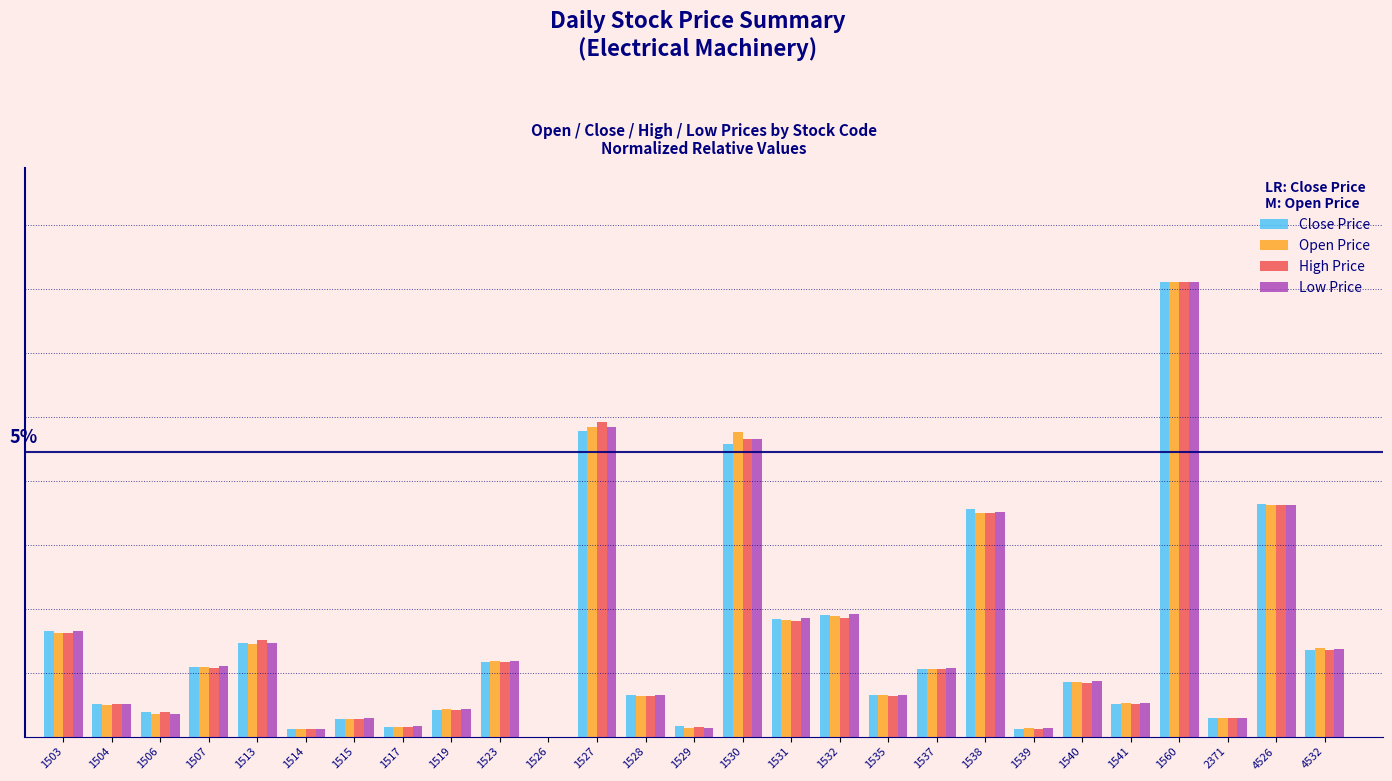

What is the difference between the maximum and second lowest values in the Low Price series?

0.1